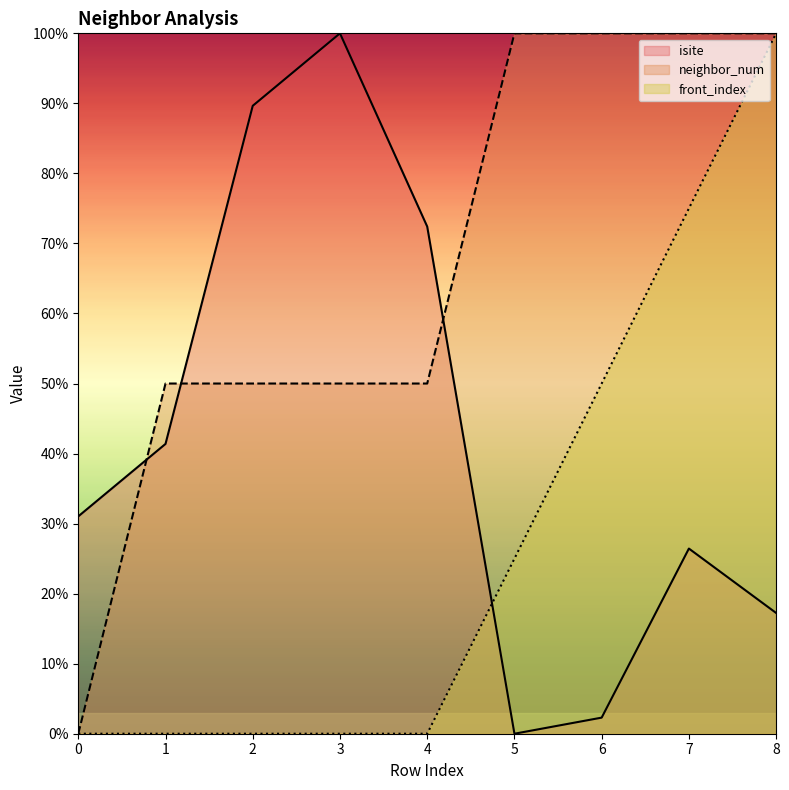

Reading left to right, list all the values displayed in this chart.

isite: 0=31.0	1=41.4	2=89.7	3=100.0	4=72.4	5=0.0	6=2.3	7=26.4	8=17.2
neighbor_num: 0=0.0	1=50.0	2=50.0	3=50.0	4=50.0	5=100.0	6=100.0	7=100.0	8=100.0
front_index: 0=0.0	1=0.0	2=0.0	3=0.0	4=0.0	5=25.0	6=50.0	7=75.0	8=100.0